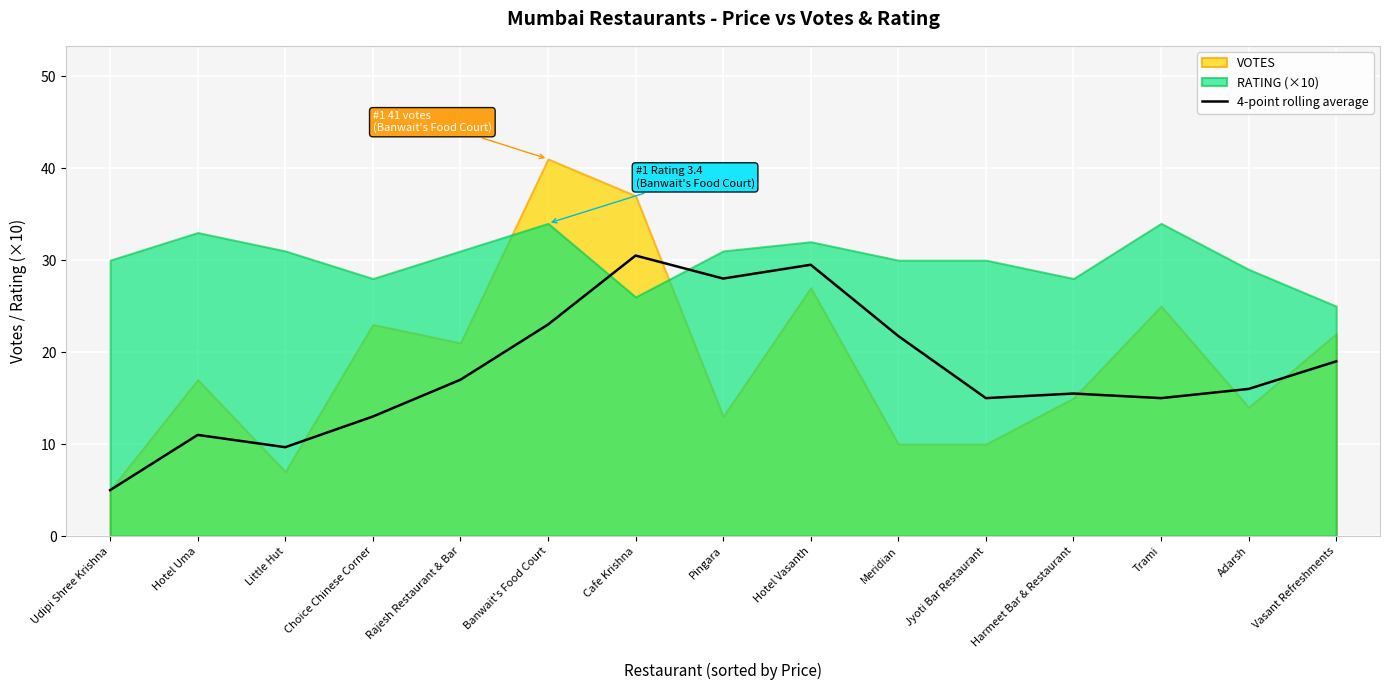

Which category has the lowest value across all series?

Udipi Shree Krishna